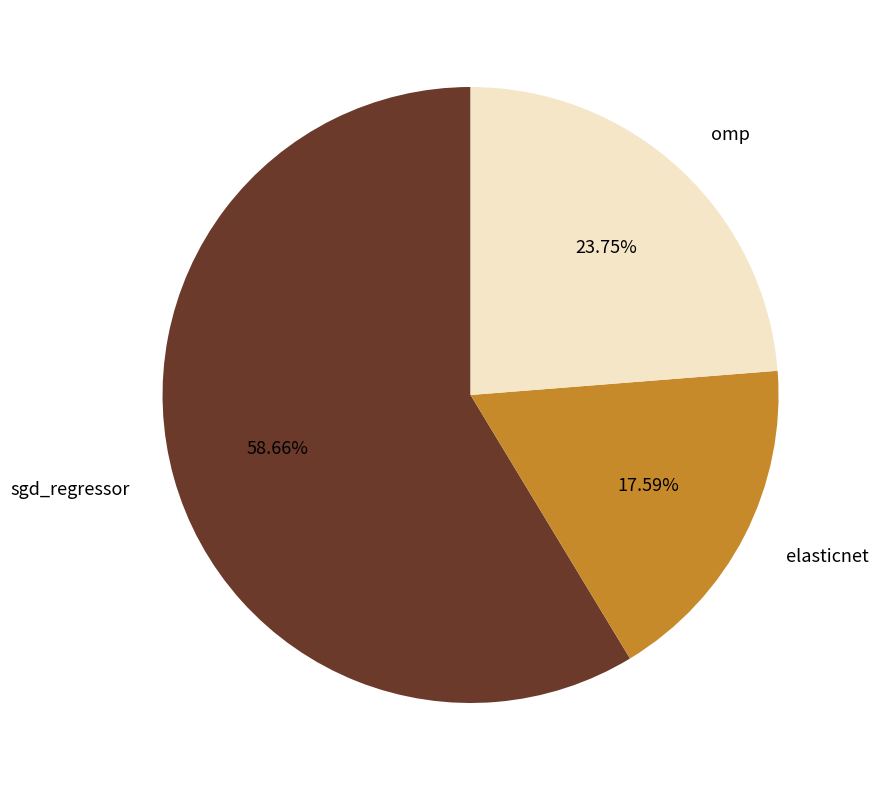

Count the number of slices in the pie.

3